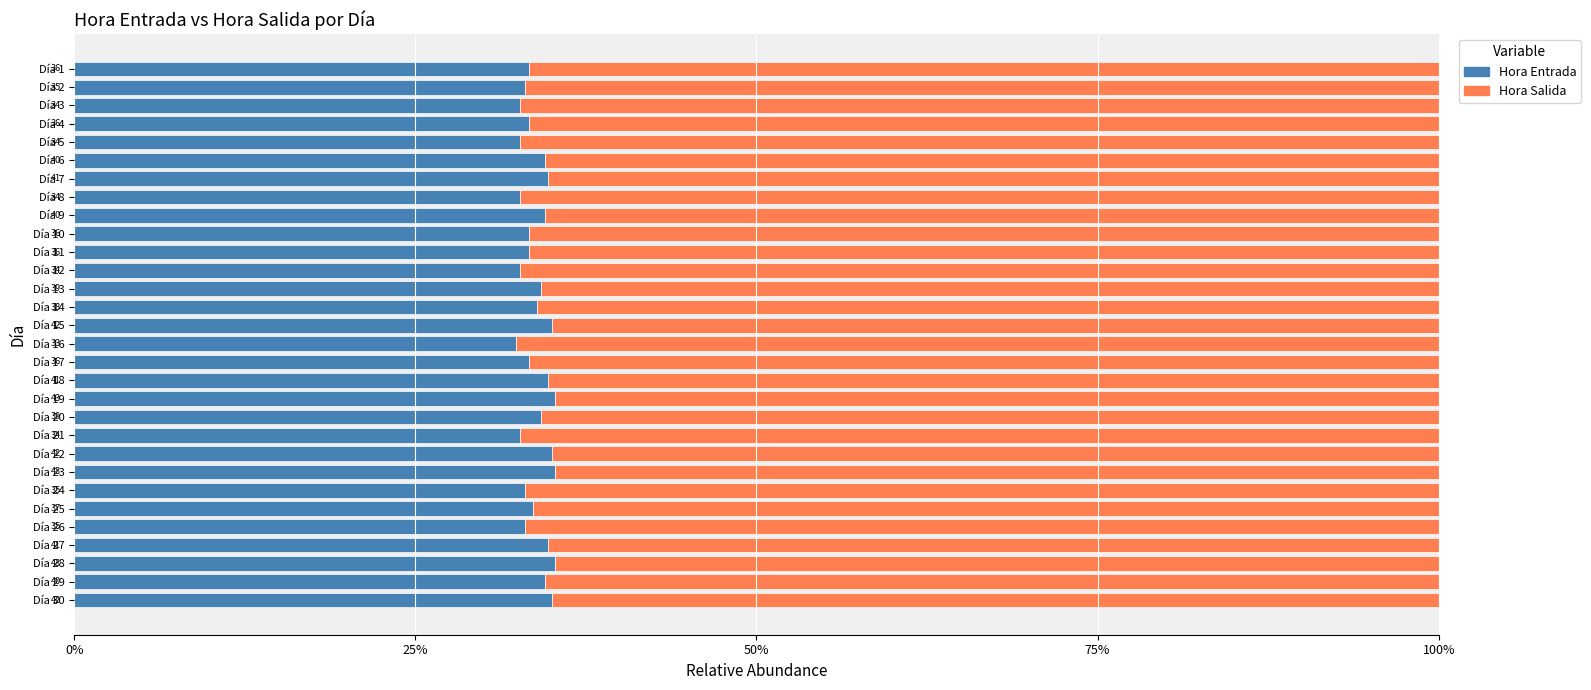

Which series has the largest total across all categories?

Hora Salida